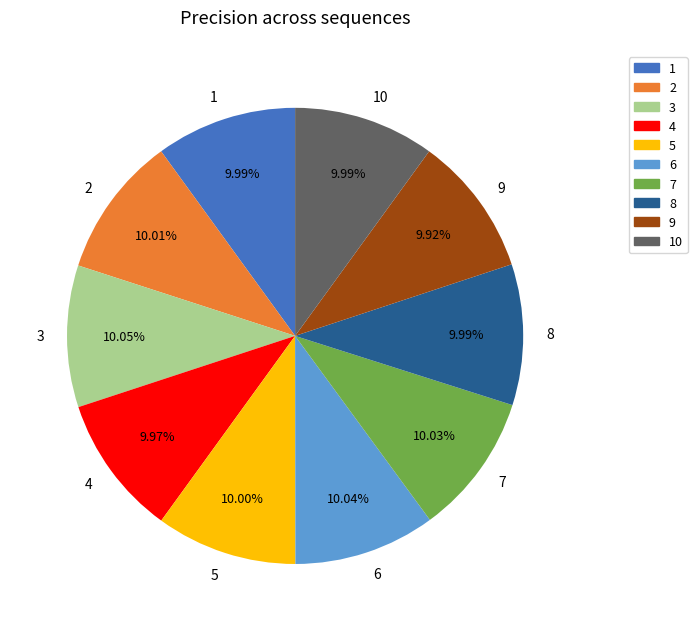

True or false: 2 accounts for 10% of the total.

True